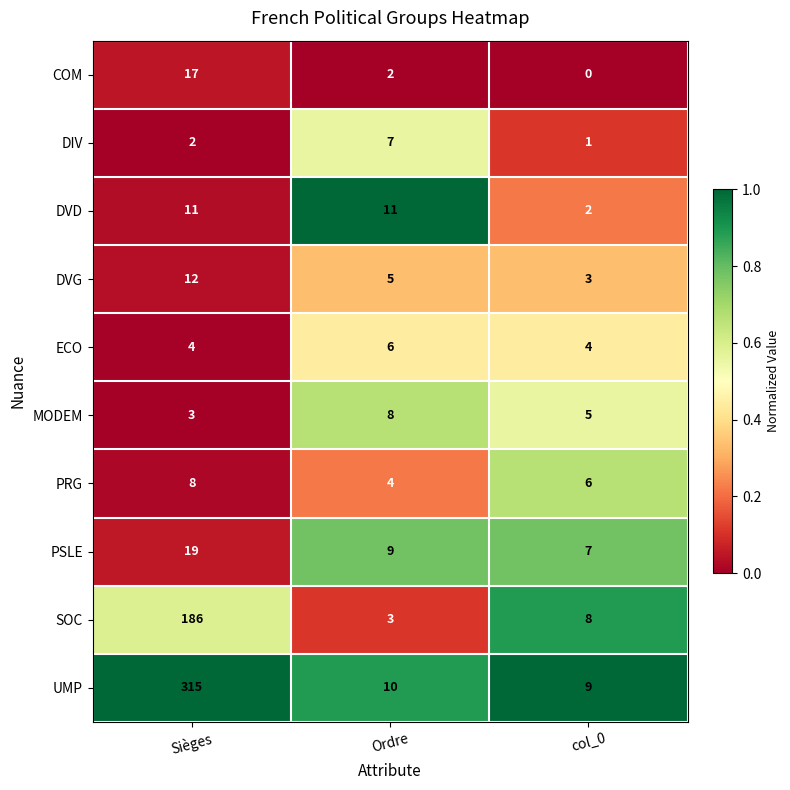

How many ECO values are between 4 and 6?

3